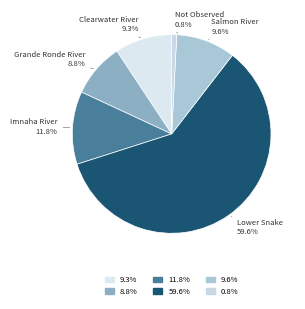

How many slices are in this pie chart?

6